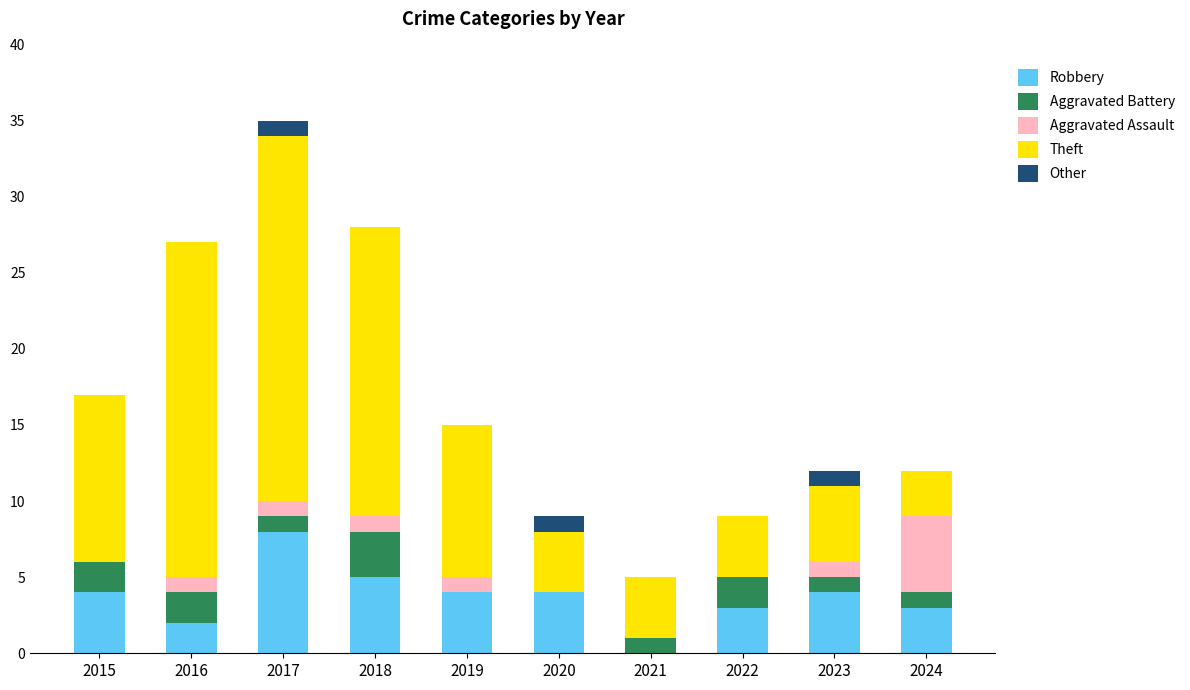

What is the sum of all Robbery values?

37